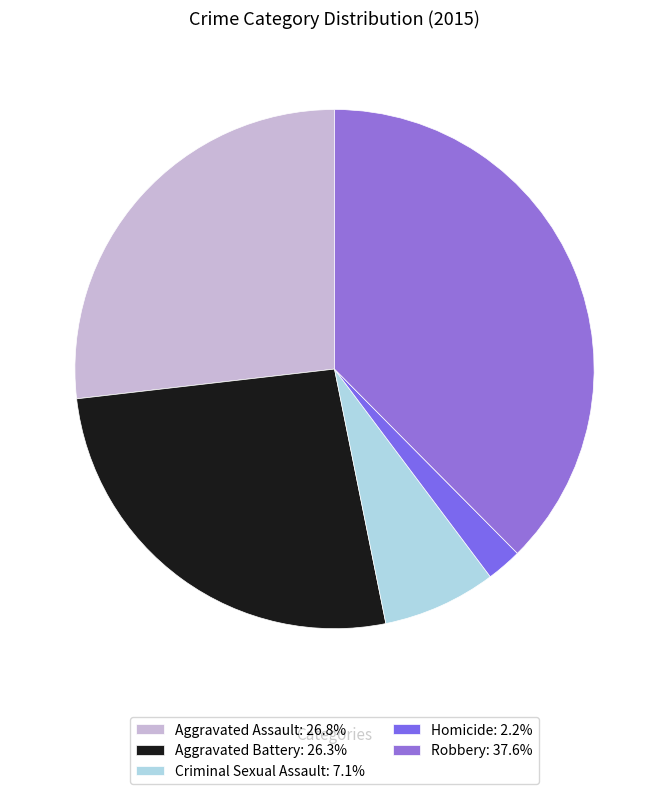

Does Criminal Sexual Assault represent more than half of the total?

No